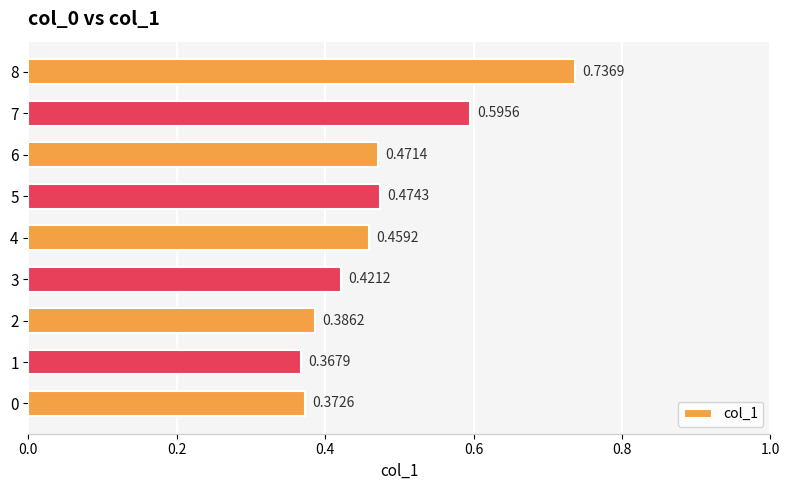

How many bars are there in total?

9